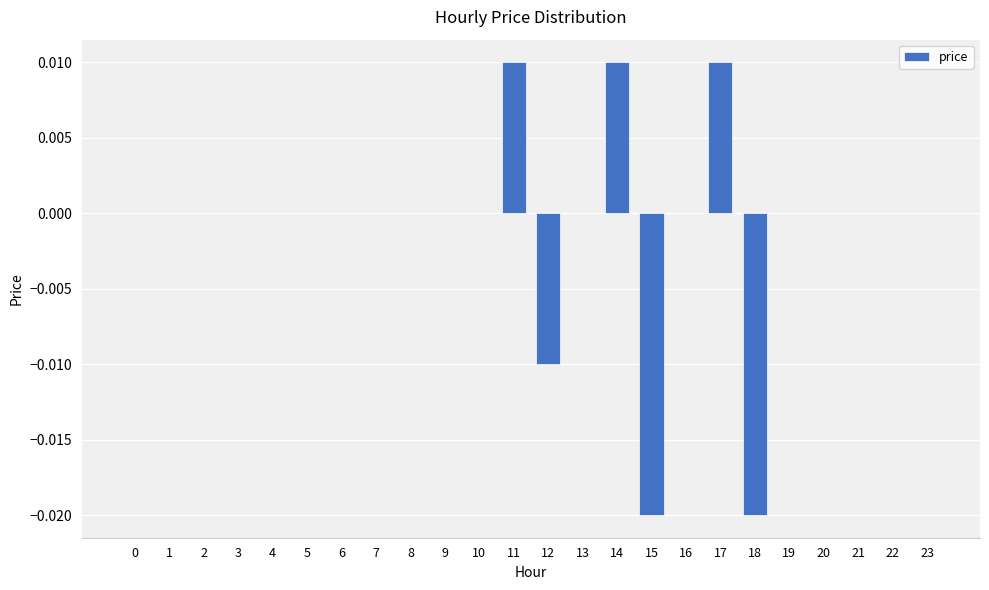

Between 6 and 12, which is larger?

6